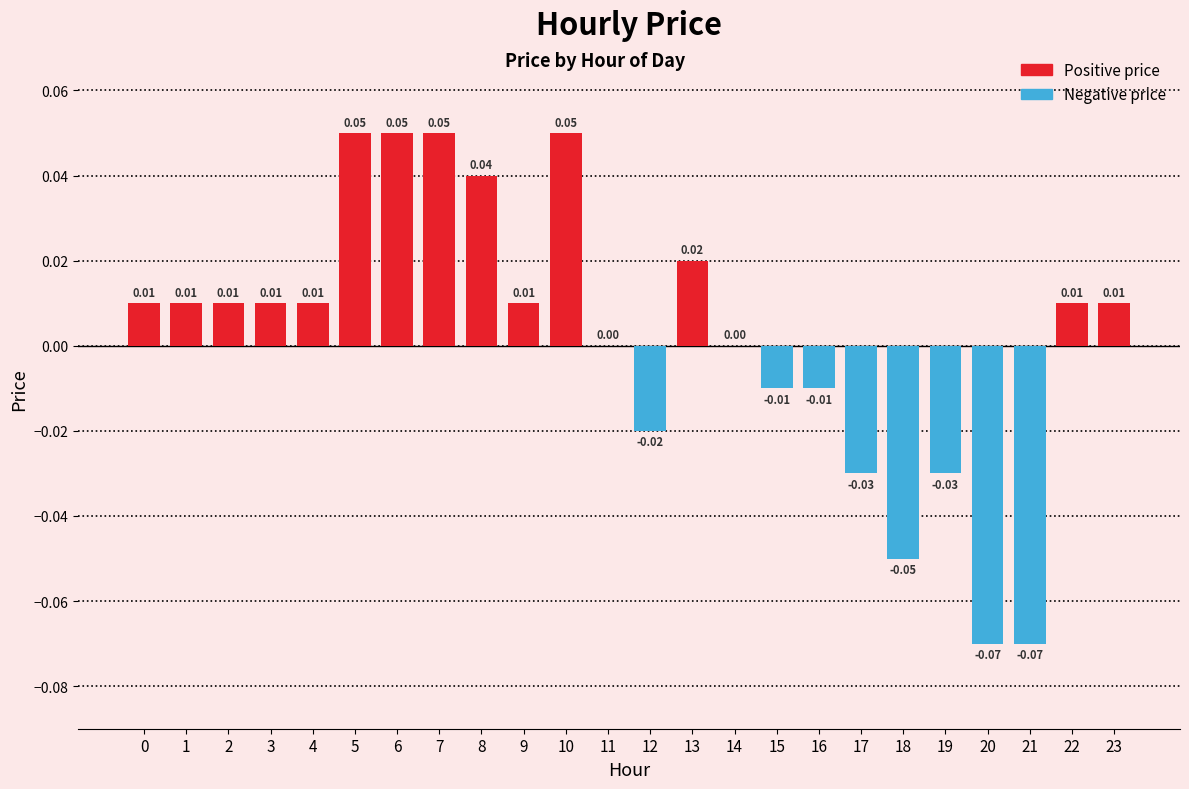

Between 7 and 15, which is larger?

7